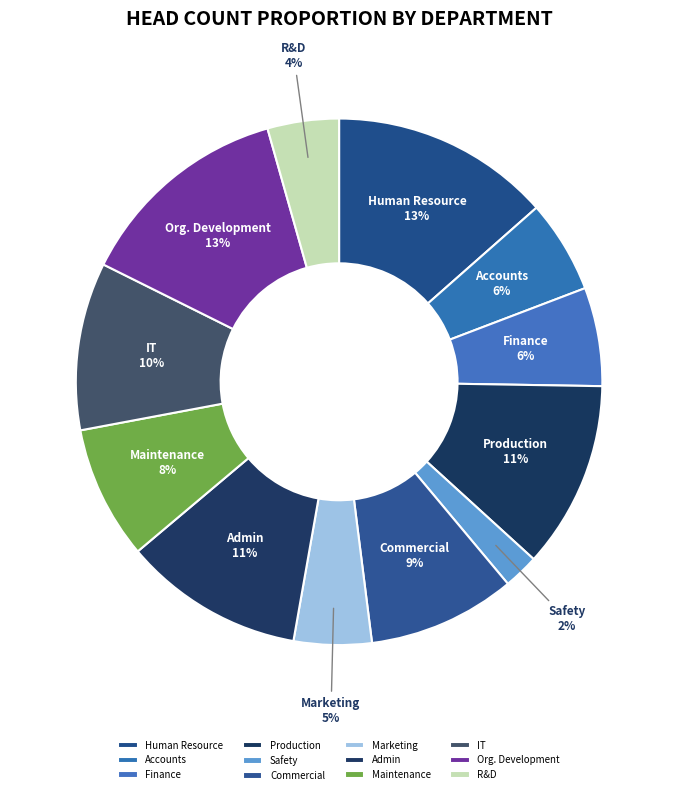

The Accounts slice represents 1% of the pie. True or false?

False